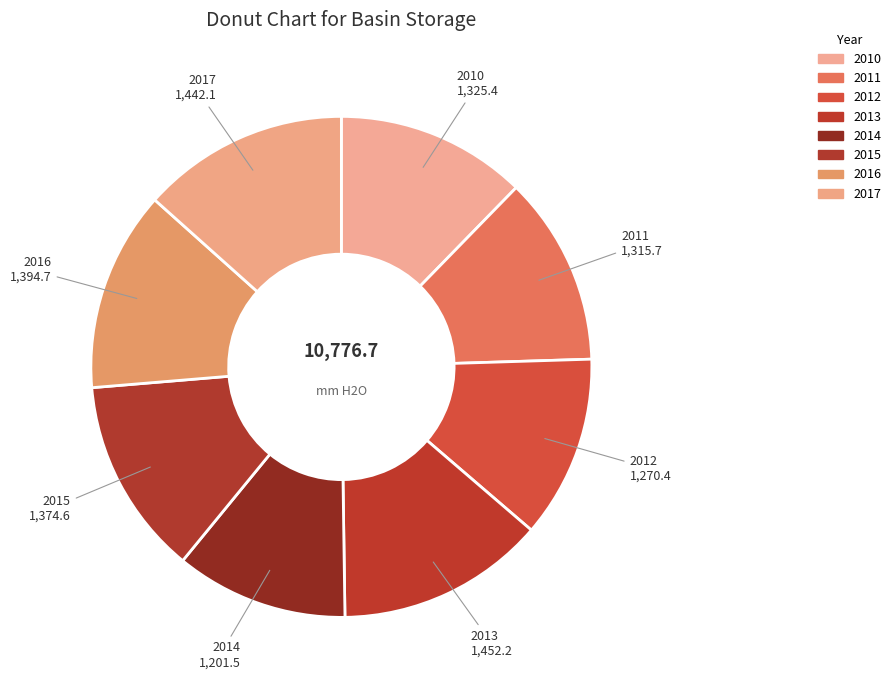

Rank the categories by value from lowest to highest.

2014, 2012, 2011, 2010, 2015, 2016, 2017, 2013